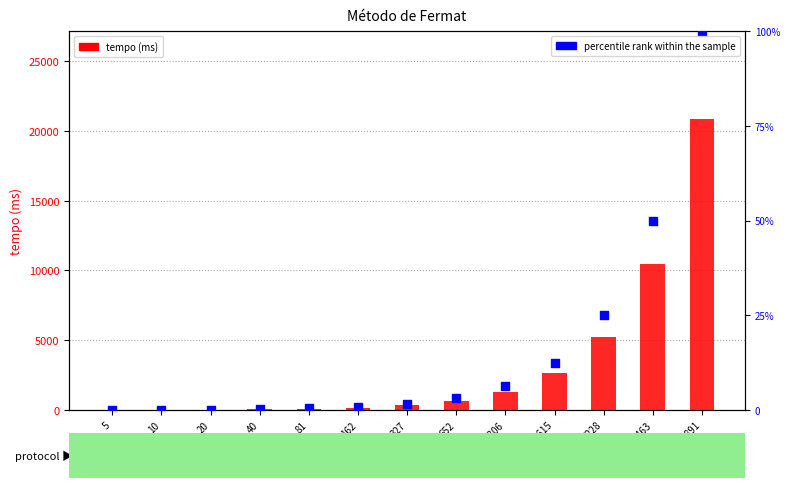

At which category is the sum across all series the highest?

20891